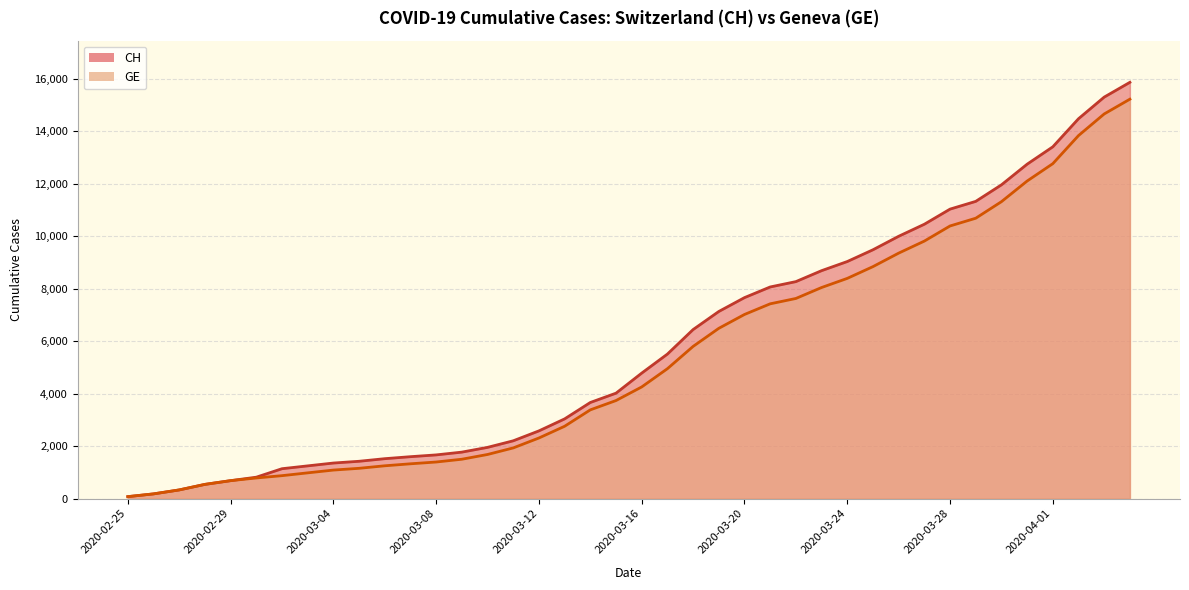

What position from the left is 2020-03-04?

9